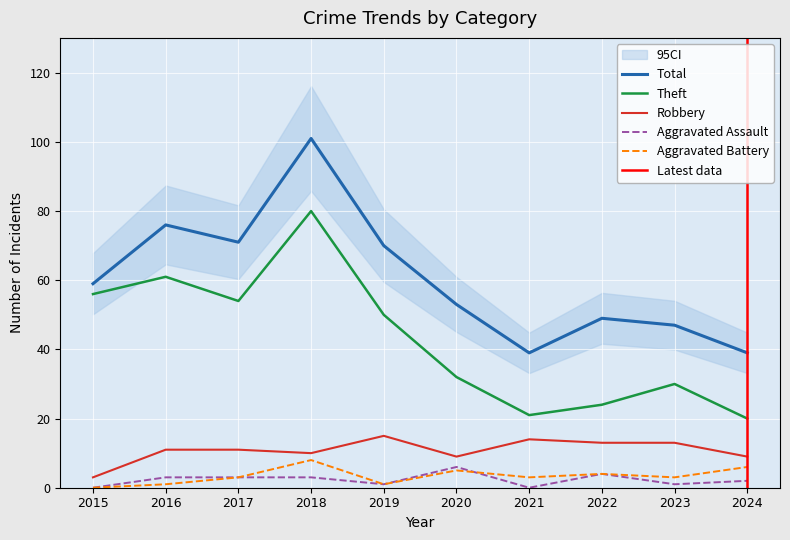

What is the spread (max minus min) of values at 2015?

59